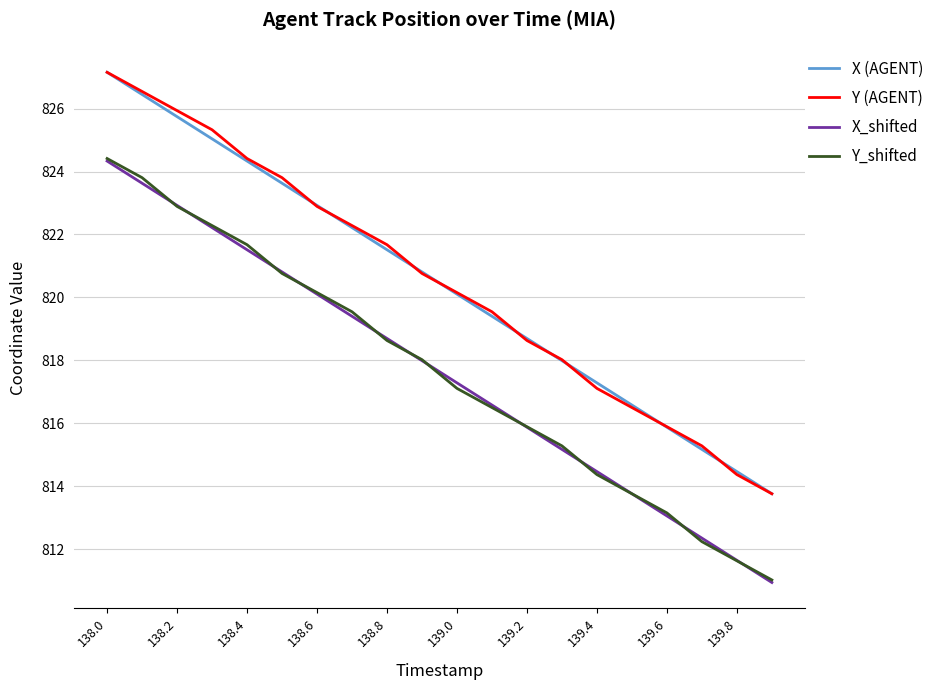

What is the average value of the X (AGENT) series?

820.5